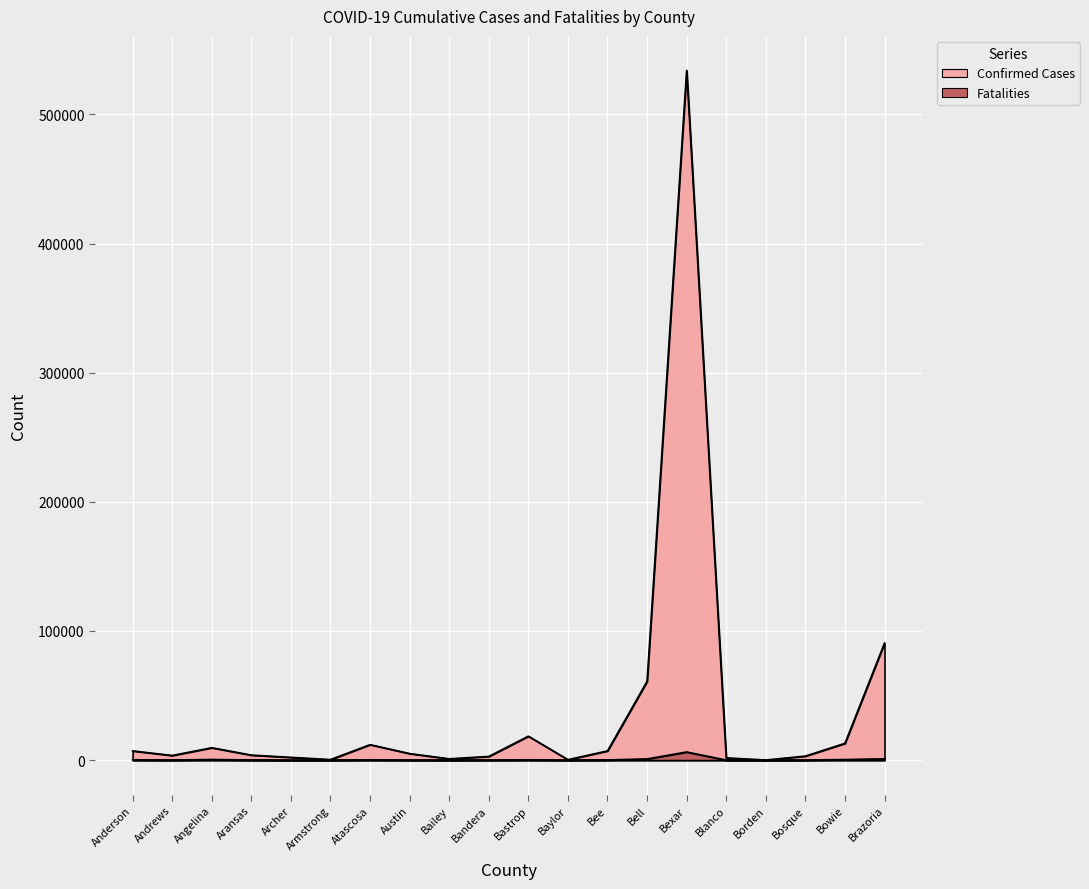

Reading left to right, extract all data points from this chart.

Confirmed Cases: Anderson=7126	Andrews=3591	Angelina=9588	Aransas=3883	Archer=2145	Armstrong=421	Atascosa=11972	Austin=5066	Bailey=1013	Bandera=2845	Bastrop=18527	Baylor=356	Bee=7133	Bell=61019	Bexar=534163	Blanco=1740	Borden=83	Bosque=3116	Bowie=12982	Brazoria=90654
Fatalities: Anderson=247	Andrews=72	Angelina=490	Aransas=91	Archer=28	Armstrong=10	Atascosa=233	Austin=79	Bailey=39	Bandera=79	Bastrop=243	Baylor=33	Bee=154	Bell=920	Bexar=6285	Blanco=35	Borden=2	Bosque=70	Bowie=442	Brazoria=1007